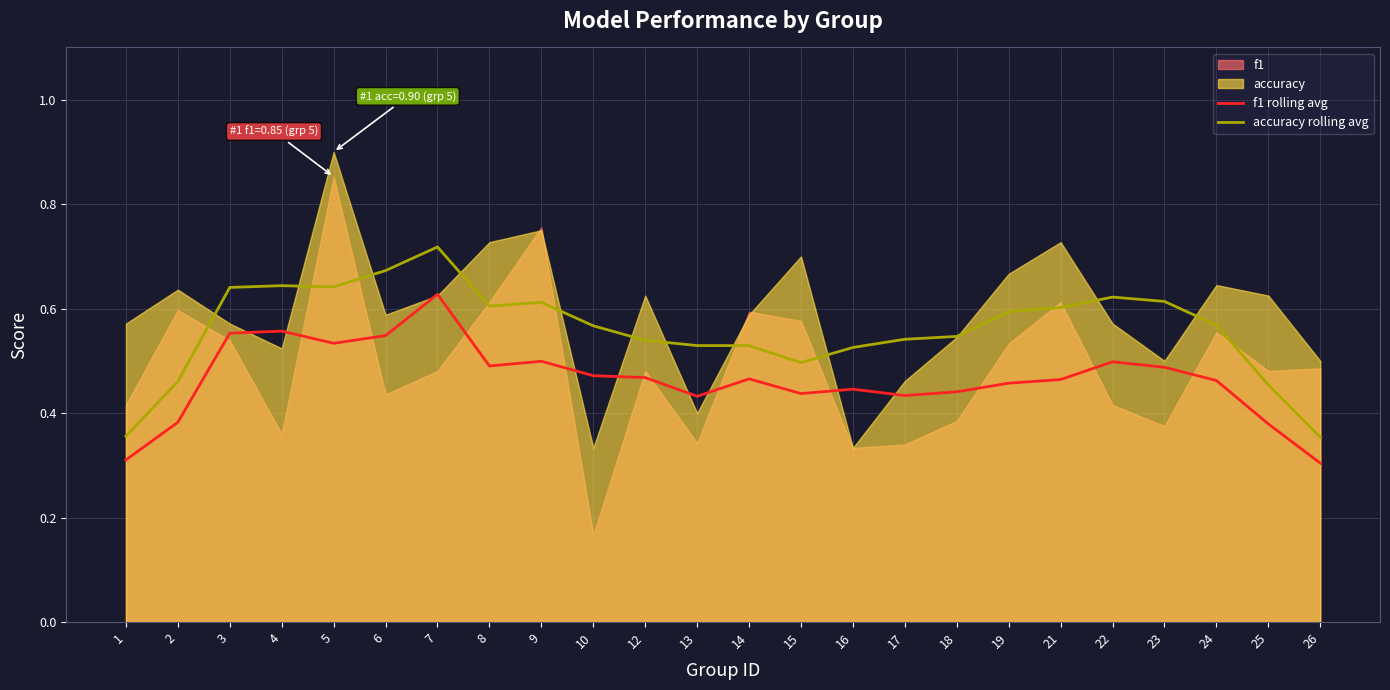

What is the difference between the maximum and minimum values in the accuracy rolling avg series?

0.4